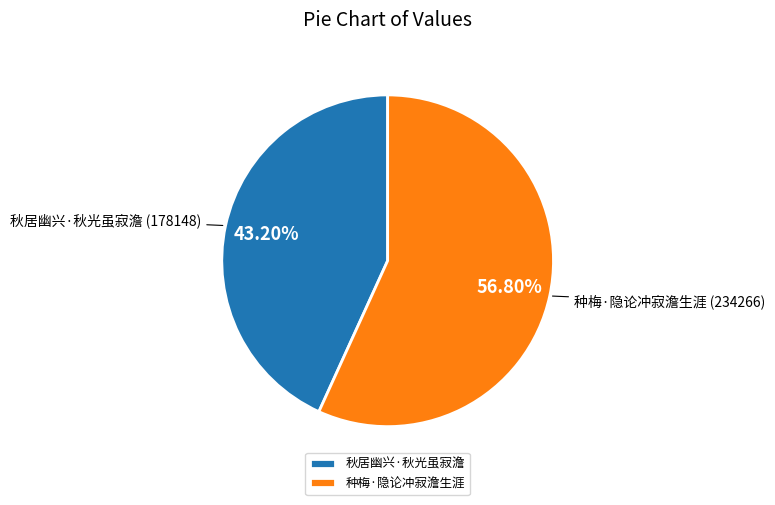

Combined, do 种梅·隐论冲寂澹生涯 and 秋居幽兴·秋光虽寂澹 account for over 50%?

Yes